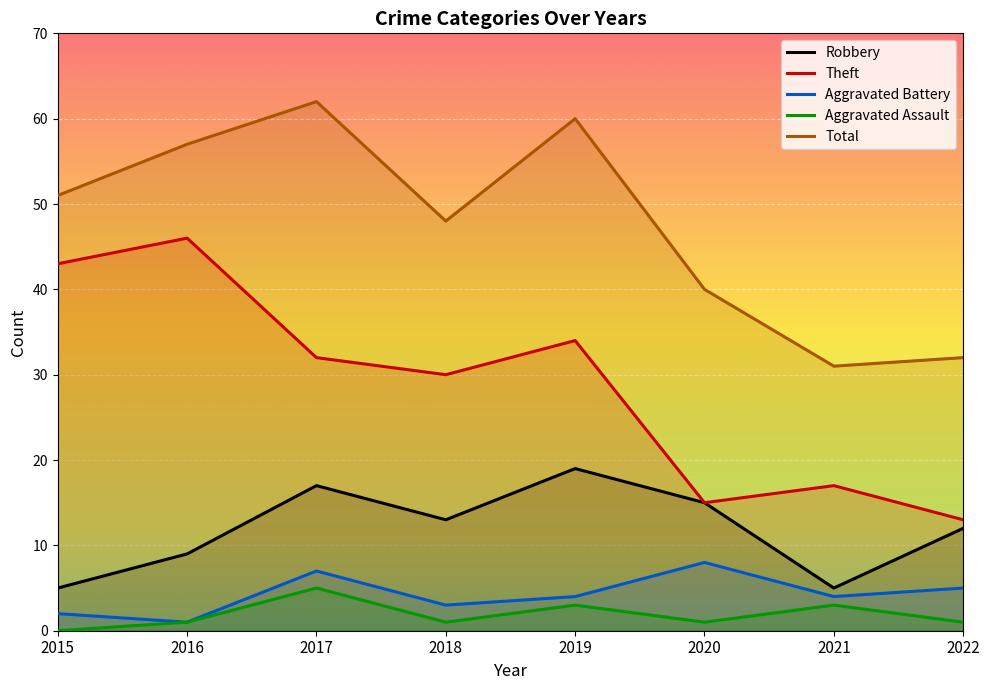

Between 2015 and 2016, which series saw the biggest shift?

Total